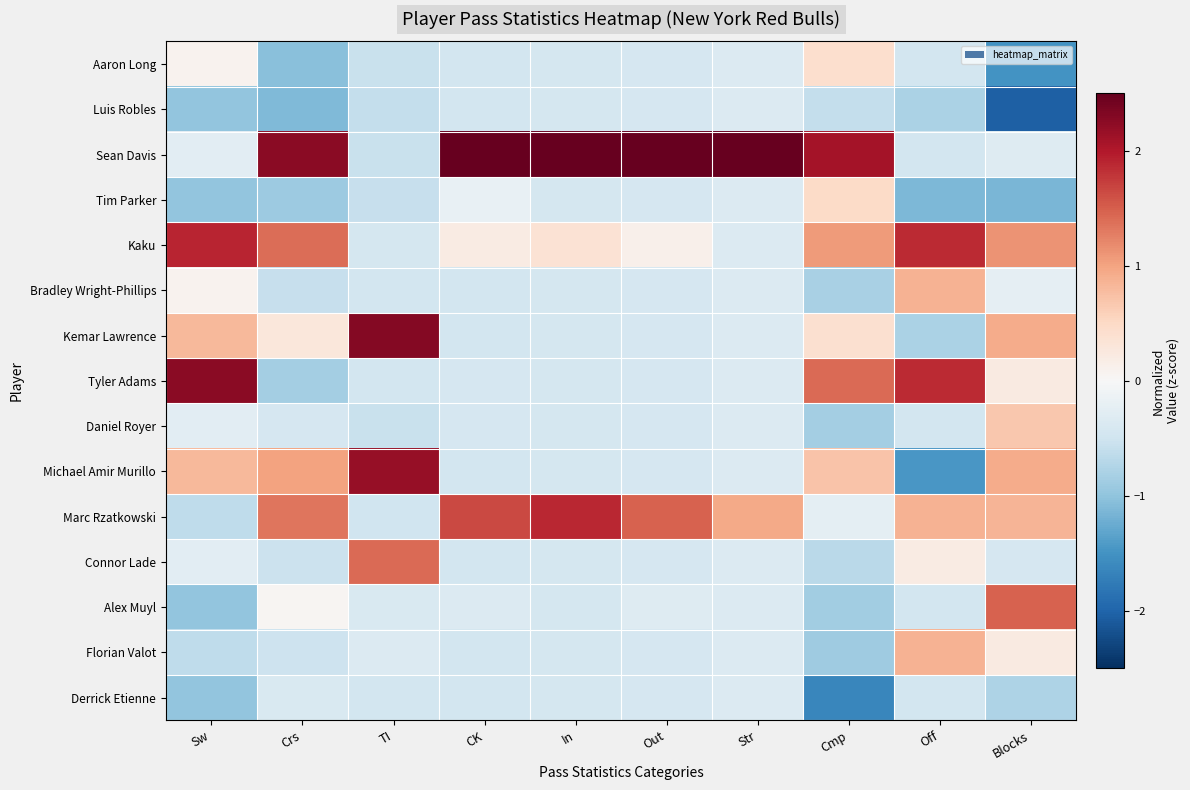

At which category does the chart reach its minimum across all series?

Blocks